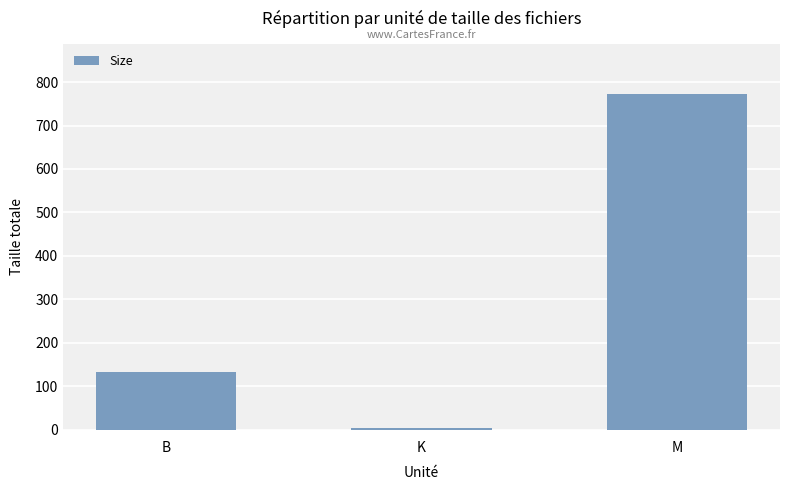

The chart shows a value of 186.0 at B. True or false?

False